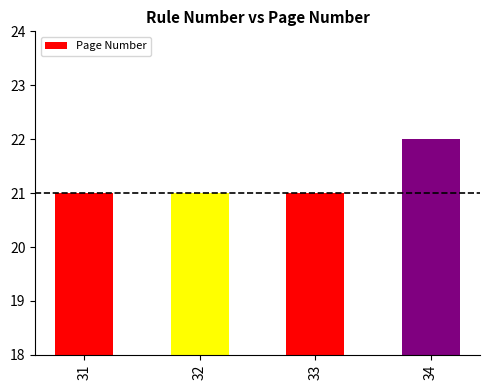

Approximately how many times larger is the value at 32 compared to 31?

1.0